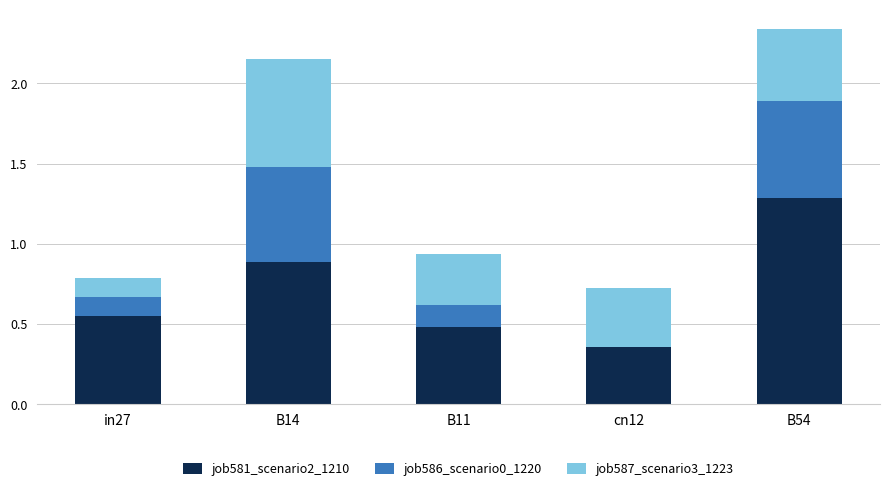

What are all the series names shown in the legend?

job581_scenario2_1210, job586_scenario0_1220, job587_scenario3_1223